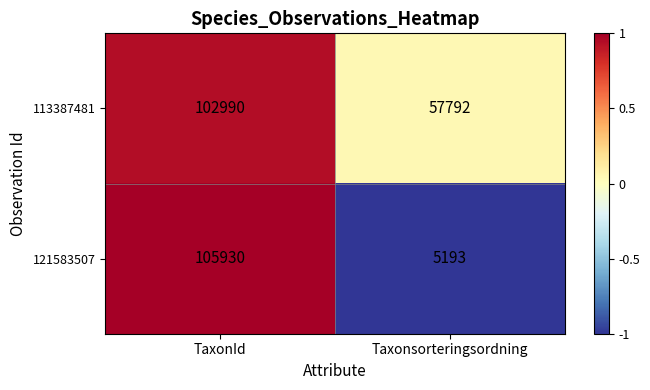

Which label corresponds to the smallest value in the chart?

Taxonsorteringsordning